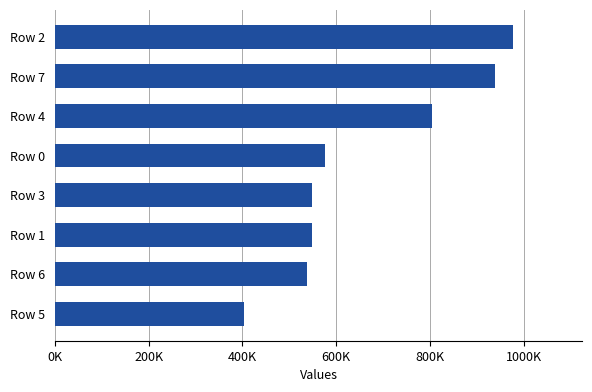

Are the bars horizontal?

Yes